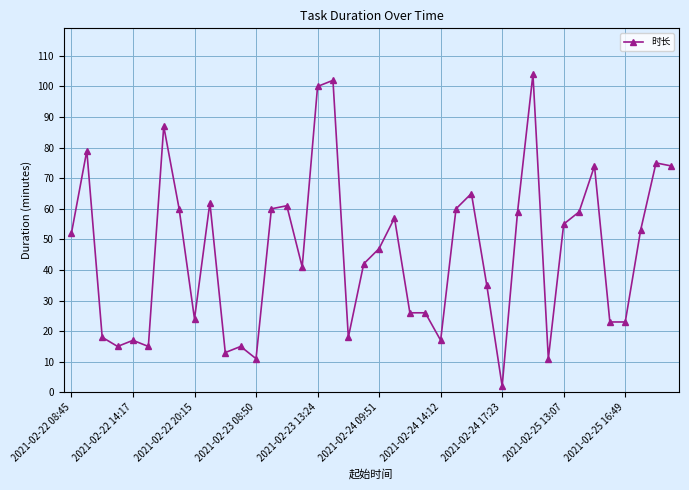

True or false: there are more than 2 points higher than both neighbors.

True